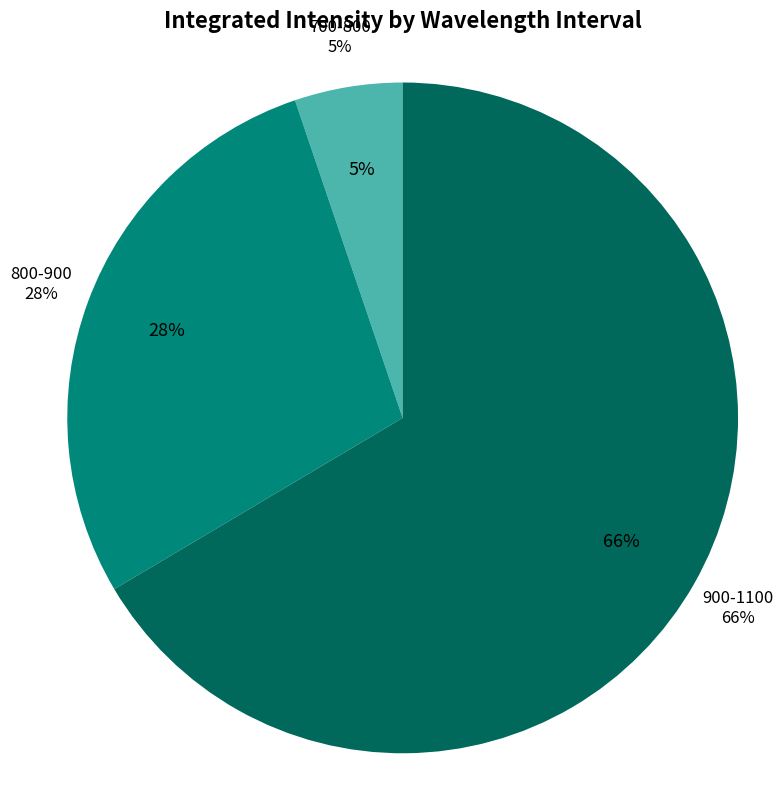

Does any single category account for the majority?

Yes